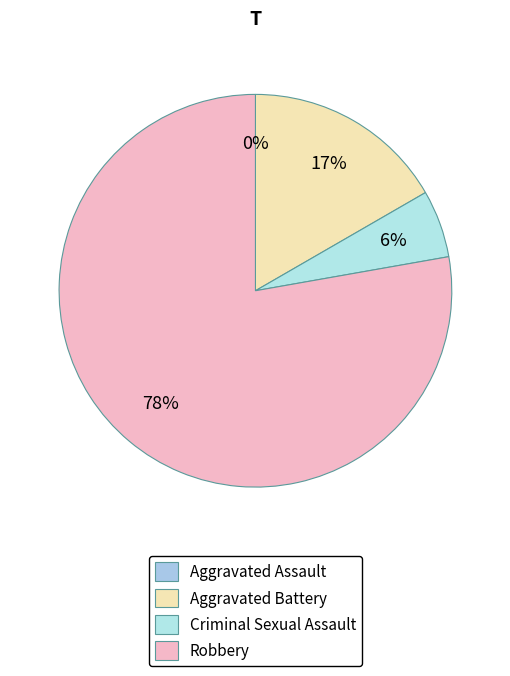

Count the number of slices in the pie.

4